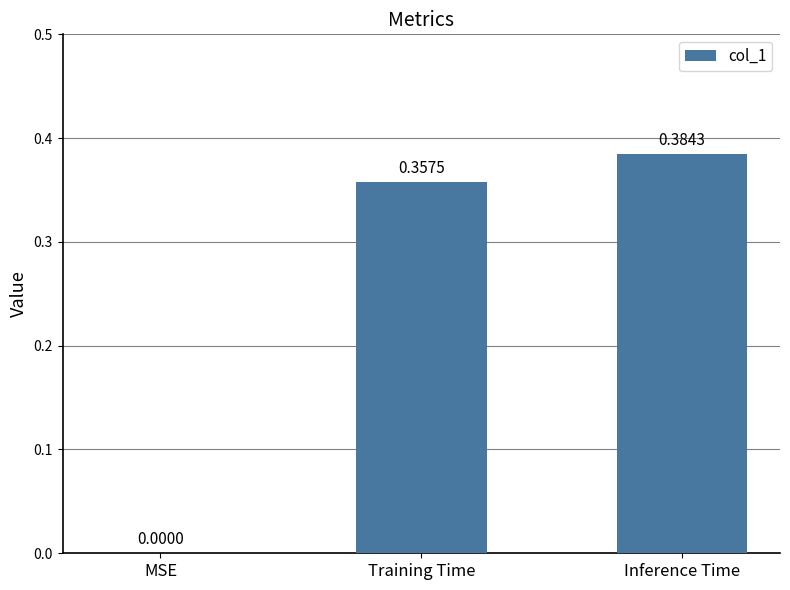

At which category does the chart reach its peak across all series?

Inference Time